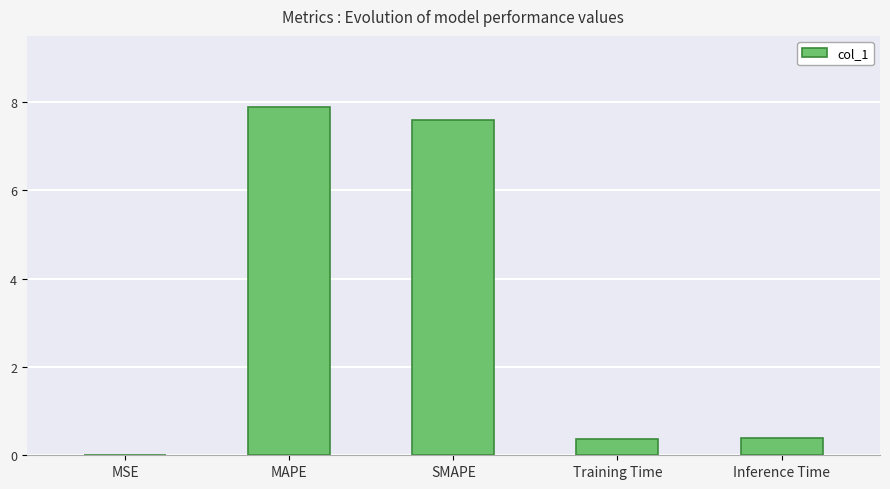

Between MAPE and Training Time, which is larger?

MAPE